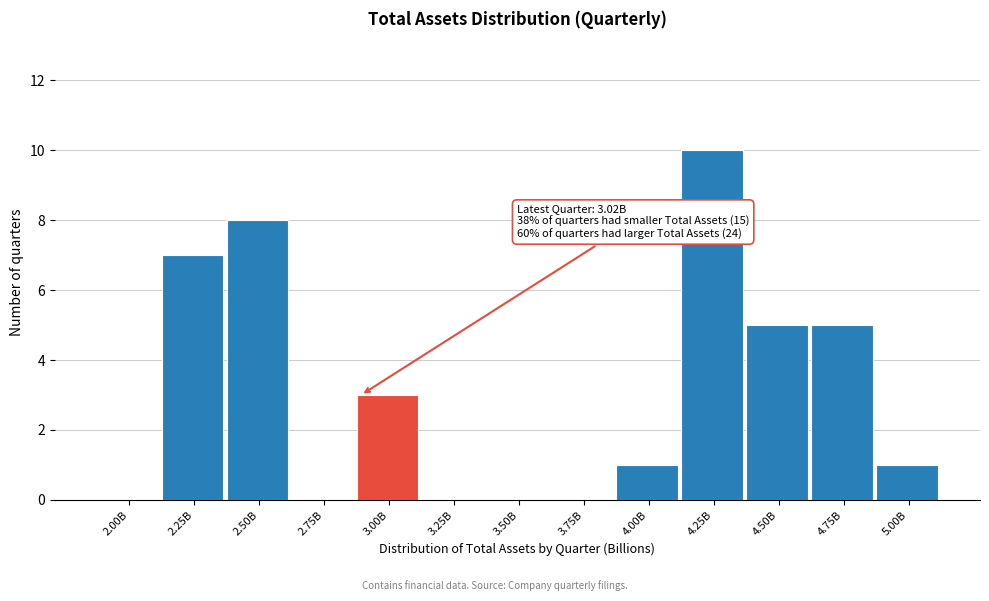

Reading left to right, what are all the values shown in this chart?

2.00B=0	2.25B=7	2.50B=8	2.75B=0	3.00B=3	3.25B=0	3.50B=0	3.75B=0	4.00B=1	4.25B=10	4.50B=5	4.75B=5	5.00B=1